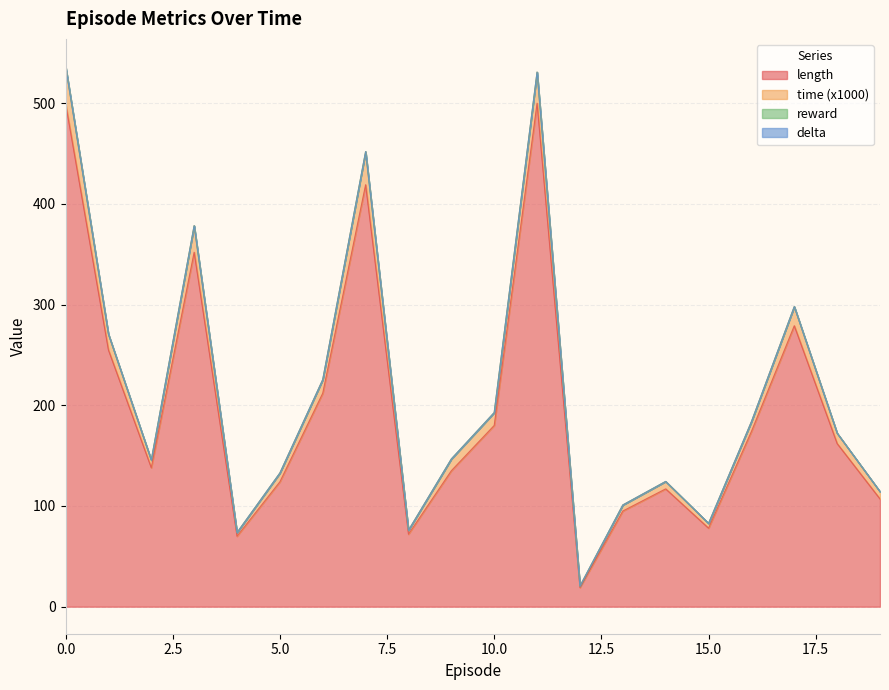

List the labels in order of time value, largest first.

0, 11, 7, 3, 17, 1, 6, 10, 16, 18, 9, 2, 5, 14, 19, 13, 15, 8, 4, 12